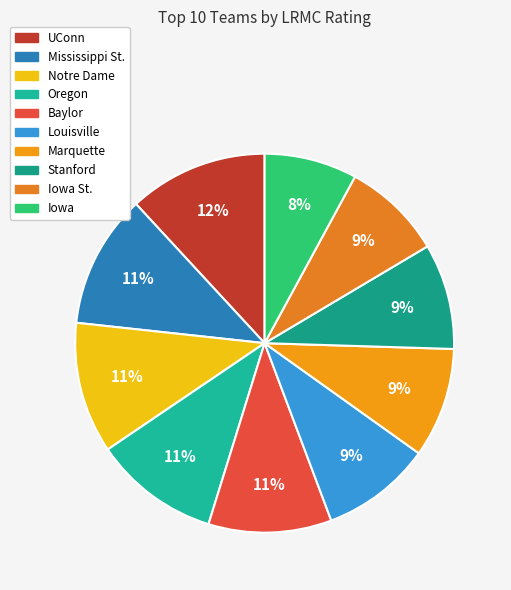

Does any single category account for the majority?

No